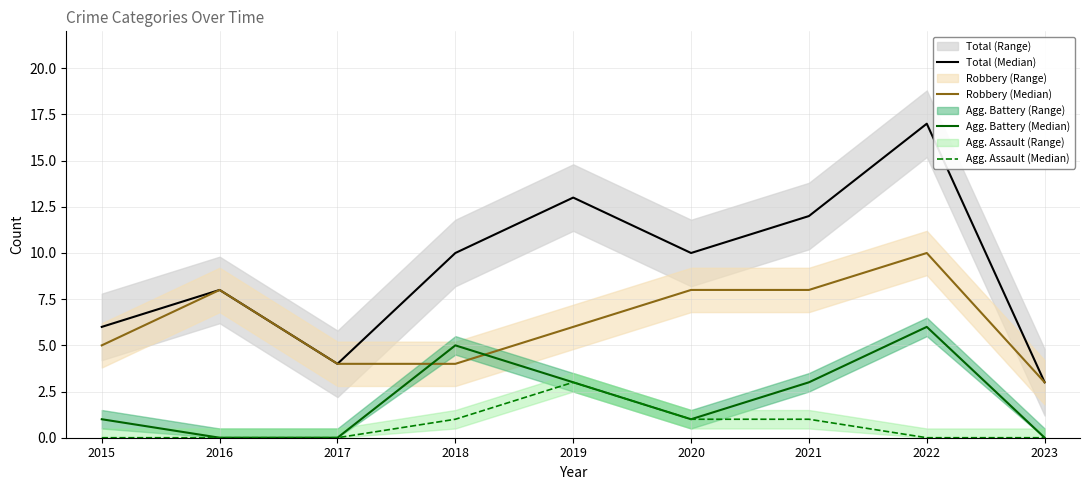

Reading right to left, what are all the values shown in this chart?

Total (Median): 2023=3	2022=17	2021=12	2020=10	2019=13	2018=10	2017=4	2016=8	2015=6
Robbery (Median): 2023=3	2022=10	2021=8	2020=8	2019=6	2018=4	2017=4	2016=8	2015=5
Agg. Battery (Median): 2023=0	2022=6	2021=3	2020=1	2019=3	2018=5	2017=0	2016=0	2015=1
Agg. Assault (Median): 2023=0	2022=0	2021=1	2020=1	2019=3	2018=1	2017=0	2016=0	2015=0